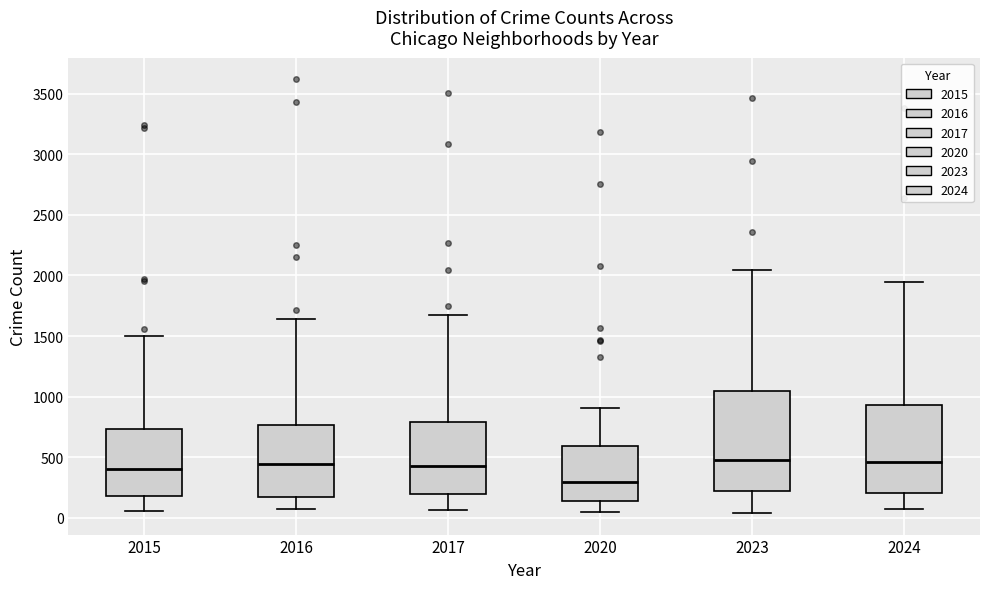

Which box has the lowest median line?

2020